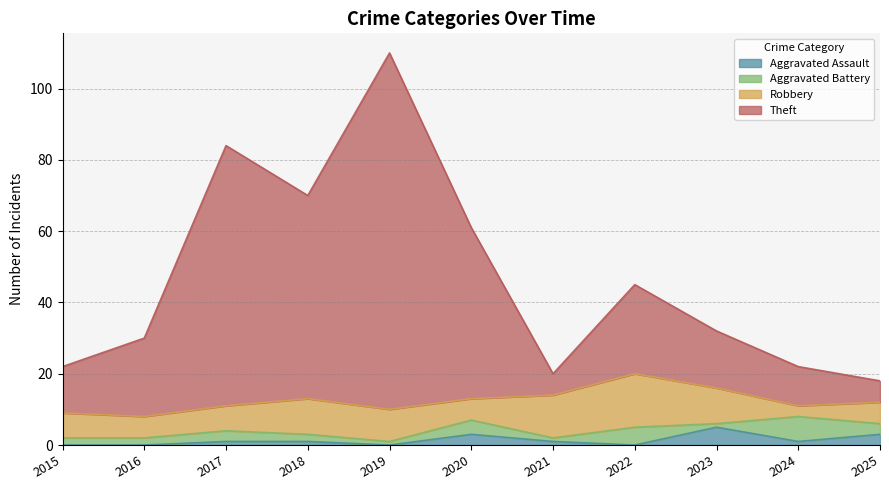

Which series has the largest range (max minus min)?

Theft